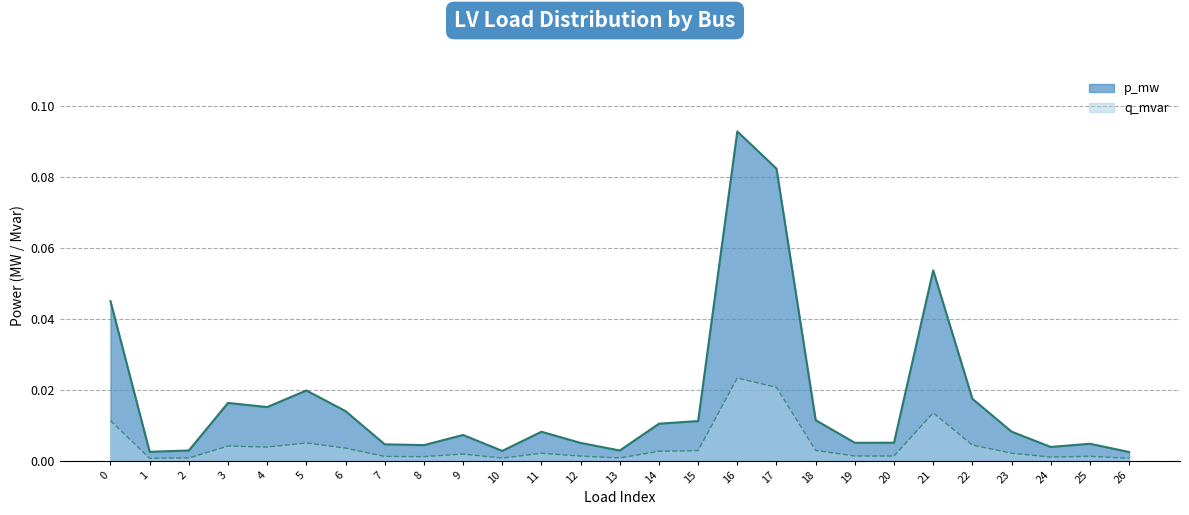

Reading left to right, transcribe all the data shown in this chart.

p_mw: 0=0.0	1=0.0	2=0.0	3=0.0	4=0.0	5=0.0	6=0.0	7=0.0	8=0.0	9=0.0	10=0.0	11=0.0	12=0.0	13=0.0	14=0.0	15=0.0	16=0.1	17=0.1	18=0.0	19=0.0	20=0.0	21=0.1	22=0.0	23=0.0	24=0.0	25=0.0	26=0.0
q_mvar: 0=0.0	1=0.0	2=0.0	3=0.0	4=0.0	5=0.0	6=0.0	7=0.0	8=0.0	9=0.0	10=0.0	11=0.0	12=0.0	13=0.0	14=0.0	15=0.0	16=0.0	17=0.0	18=0.0	19=0.0	20=0.0	21=0.0	22=0.0	23=0.0	24=0.0	25=0.0	26=0.0